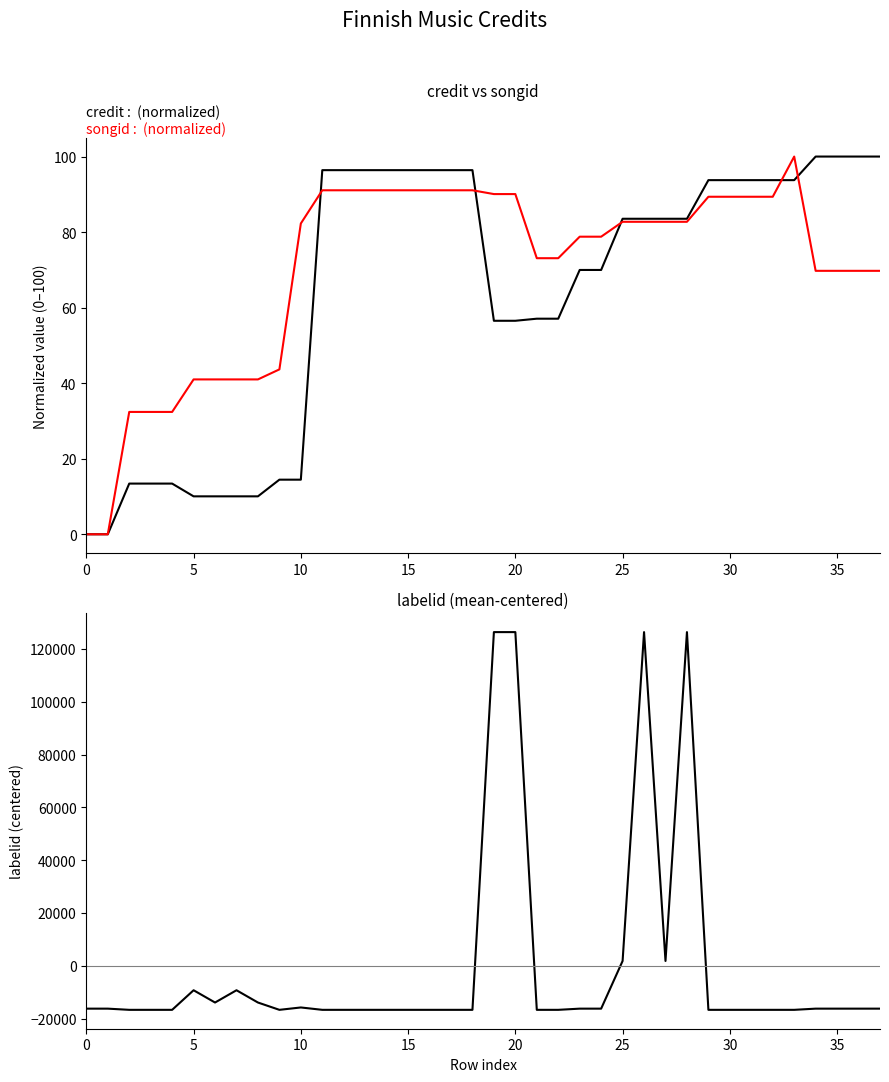

In labelid, how many points are higher than both neighbors (excluding endpoints)?

5